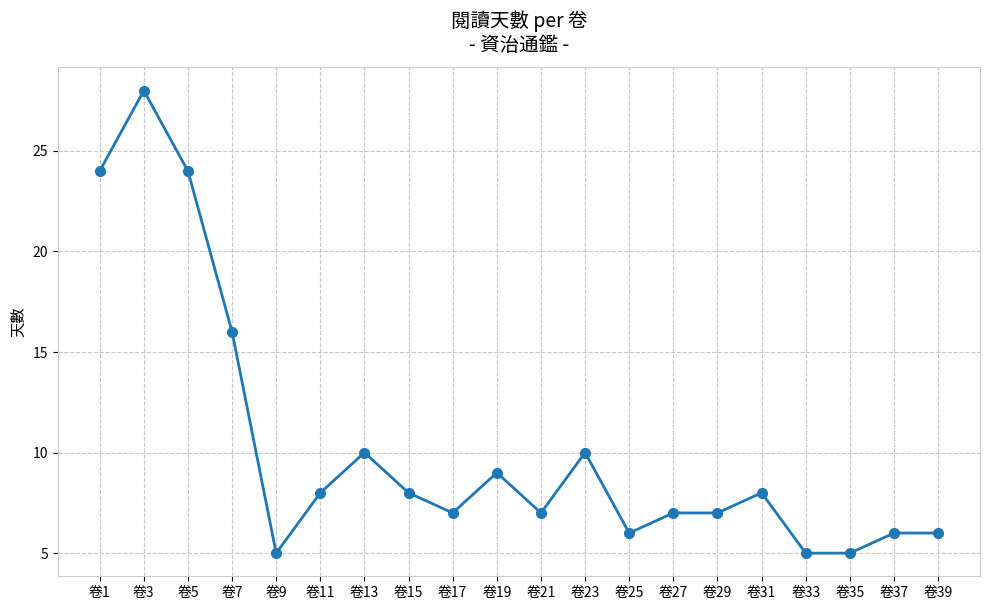

Approximately how many times larger is the value at 卷13 compared to 卷21?

1.4